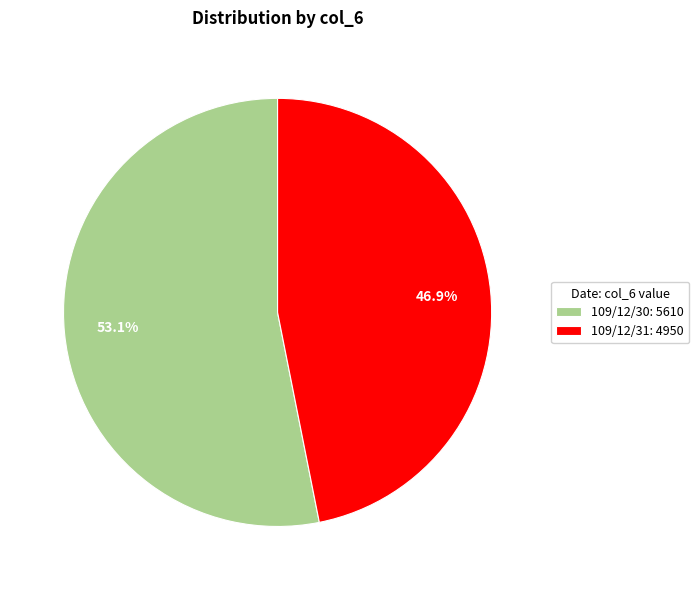

Approximately how many times larger is the value at 109/12/30: 5610 compared to 109/12/31: 4950?

1.1